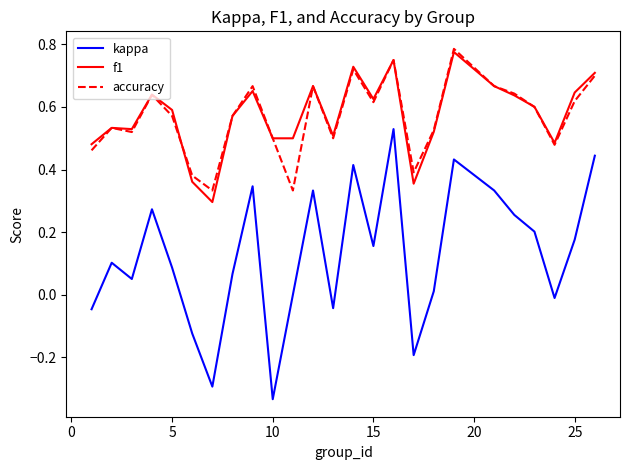

How many lines are shown in the chart?

3